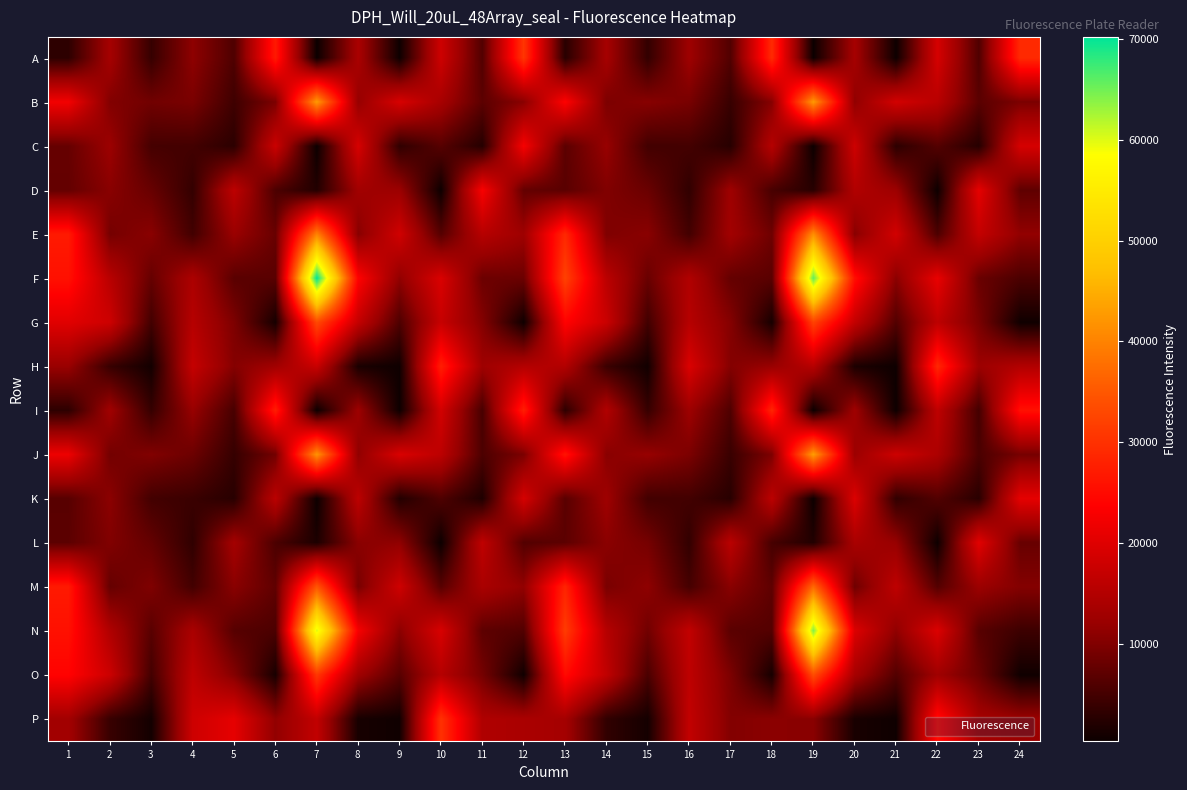

Reading left to right, transcribe all the data shown in this chart.

A: 1=3179	2=13467	3=3864	4=11166	5=5873	6=27003	7=359	8=14029	9=514	10=18057	11=6179	12=30612	13=2690	14=13500	15=3587	16=12616	17=6097	18=29142	19=395	20=13515	21=502	22=18942	23=5961	24=29059
B: 1=22295	2=10164	3=8801	4=9485	5=4575	6=9645	7=42644	8=11833	9=19206	10=13698	11=6996	12=10761	13=23693	14=9694	15=10607	16=9366	17=3989	18=10540	19=42598	20=11345	21=18637	22=15670	23=6858	24=9593
C: 1=7853	2=12401	3=5118	4=4935	5=3020	6=17678	7=396	8=19064	9=3347	10=6586	11=2459	12=22731	13=6937	14=11977	15=4866	16=5001	17=2633	18=15305	19=453	20=18017	21=3009	22=6344	23=2520	24=18933
D: 1=7644	2=10750	3=7955	4=3662	5=16199	6=5706	7=2232	8=13064	9=12400	10=539	11=23042	12=7693	13=6830	14=10052	15=8174	16=3417	17=12700	18=5348	19=2602	20=14894	21=12509	22=528	23=20802	24=7261
E: 1=27088	2=9100	3=10808	4=4829	5=12264	6=8048	7=40060	8=10619	9=18380	10=6479	11=15450	12=12695	13=28866	14=9905	15=10806	16=4899	17=13058	18=8541	19=41420	20=10654	21=18583	22=5741	23=16999	24=11479
F: 1=25803	2=15630	3=7782	4=14257	5=6817	6=6750	7=70184	8=23774	9=11369	10=19485	11=8349	12=8286	13=32168	14=15907	15=8069	16=14769	17=7718	18=6817	19=65638	20=25574	21=10864	22=21209	23=8149	24=5647
G: 1=20268	2=17973	3=4878	4=15394	5=9790	6=1248	7=33200	8=17016	9=5862	10=17277	11=10347	12=694	13=23973	14=17633	15=4823	16=15382	17=10387	18=1288	19=32300	20=16926	21=6201	22=16195	23=9495	24=730
H: 1=12129	2=3989	3=1005	4=17059	5=10410	6=13017	7=17463	8=1564	9=625	10=27632	11=12777	12=15106	13=14918	14=4275	15=891	16=19536	17=10355	18=12149	19=15394	20=1729	21=557	22=28724	23=12494	24=14877
I: 1=3129	2=12890	3=3838	4=11997	5=5310	6=27436	7=399	8=12570	9=506	10=18600	11=5333	12=27565	13=3055	14=14820	15=3901	16=12574	17=5912	18=28490	19=384	20=12784	21=490	22=16369	23=5033	24=25709
J: 1=21726	2=8931	3=10080	4=8359	5=3821	6=8905	7=41894	8=11332	9=19409	10=16082	11=5750	12=9641	13=26155	14=10768	15=11935	16=9669	17=4114	18=9806	19=43068	20=12439	21=18015	22=14321	23=5602	24=9219
K: 1=6652	2=10991	3=4938	4=4188	5=2692	6=15875	7=447	8=16127	9=2263	10=5918	11=1930	12=18984	13=6773	14=12719	15=4874	16=4899	17=2706	18=16050	19=449	20=19685	21=3448	22=6202	23=2810	24=20803
L: 1=7011	2=10067	3=7657	4=3365	5=13329	6=5639	7=1747	8=10860	9=11327	10=463	11=16466	12=6266	13=7035	14=10895	15=9157	16=3531	17=15853	18=5222	19=2169	20=13927	21=11946	22=562	23=20386	24=7962
M: 1=27026	2=7779	3=9937	4=4902	5=10832	6=7312	7=34694	8=9304	9=18157	10=6641	11=14014	12=11506	13=28308	14=9439	15=11198	16=5138	17=10790	18=7196	19=37001	20=8600	21=16384	22=6333	23=12436	24=10296
N: 1=25769	2=14686	3=6717	4=14018	5=6531	6=5679	7=60155	8=22743	9=10891	10=19246	11=7082	12=6183	13=31374	14=15356	15=8758	16=16736	17=6827	18=6316	19=64211	20=19713	21=11310	22=19696	23=6657	24=4424
O: 1=24002	2=17801	3=4979	4=16247	5=10365	6=1422	7=30881	8=12971	9=6670	10=15303	11=9055	12=769	13=25049	14=16528	15=5561	16=16320	17=9656	18=1271	19=33687	20=13662	21=6232	22=12901	23=8267	24=717
P: 1=13170	2=4033	3=1020	4=18026	5=20806	6=11432	7=16724	8=1344	9=681	10=30121	11=14595	12=14015	13=13427	14=3484	15=1106	16=16699	17=10218	18=10897	19=10798	20=1411	21=611	22=25102	23=13633	24=12244